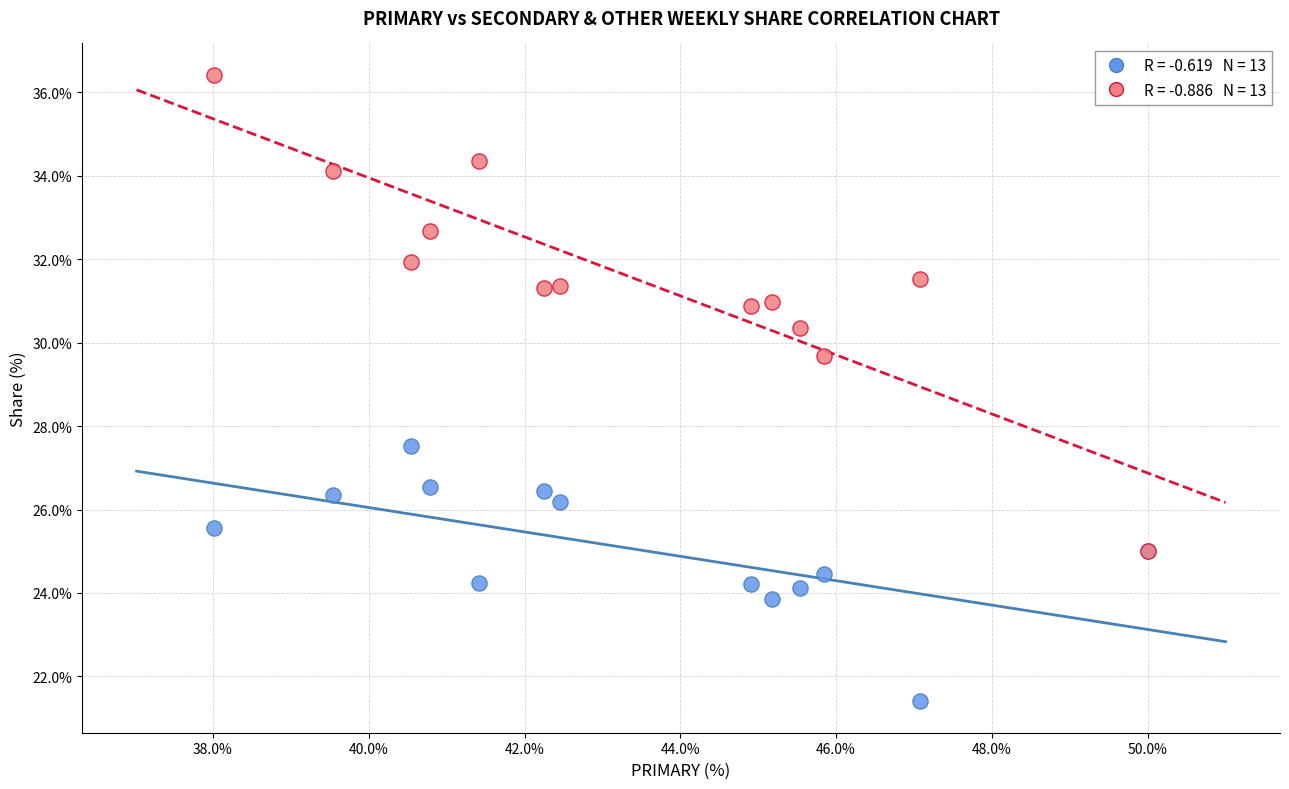

Across all series, what Y value is closest to 28?

27.5